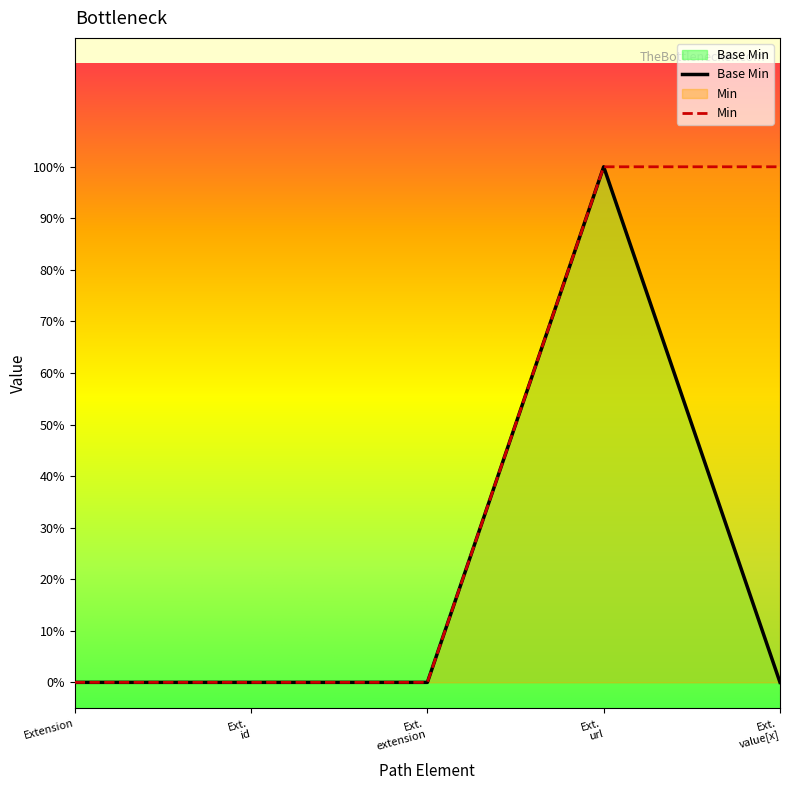

Does the chart display data point markers on the line(s)?

No